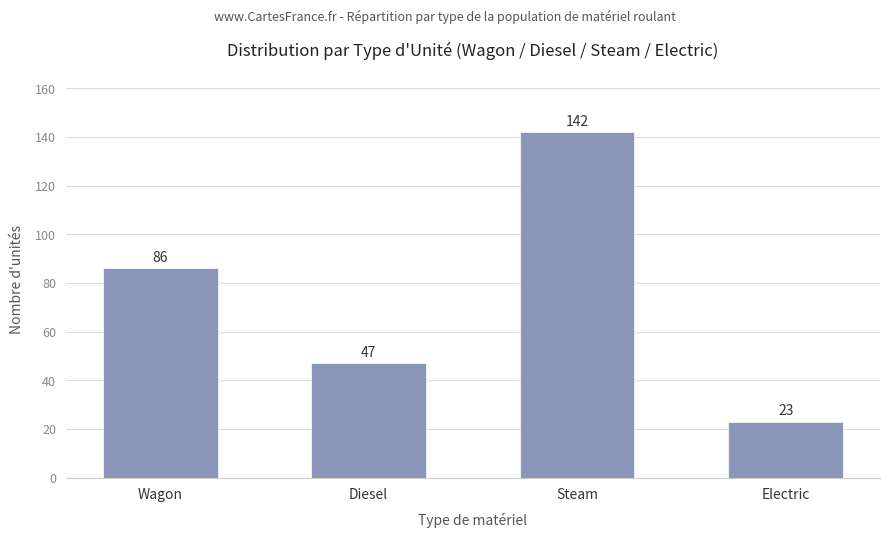

What is the change in value from Wagon to Steam?

+56